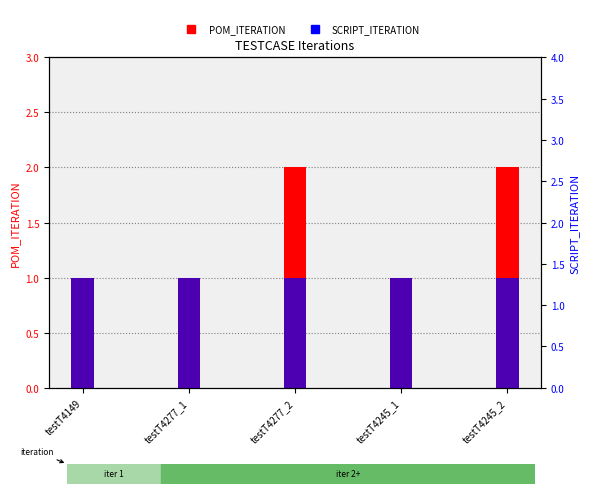

What is the sum of the SCRIPT_ITERATION values at testT4149 and testT4245_2?

2